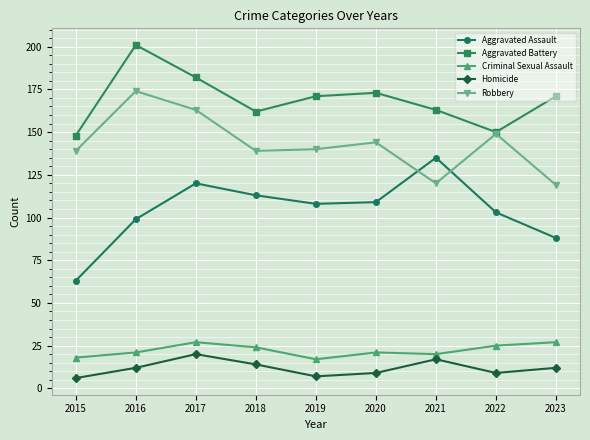

Read the Aggravated Battery value at 2017, to the nearest 10.

180